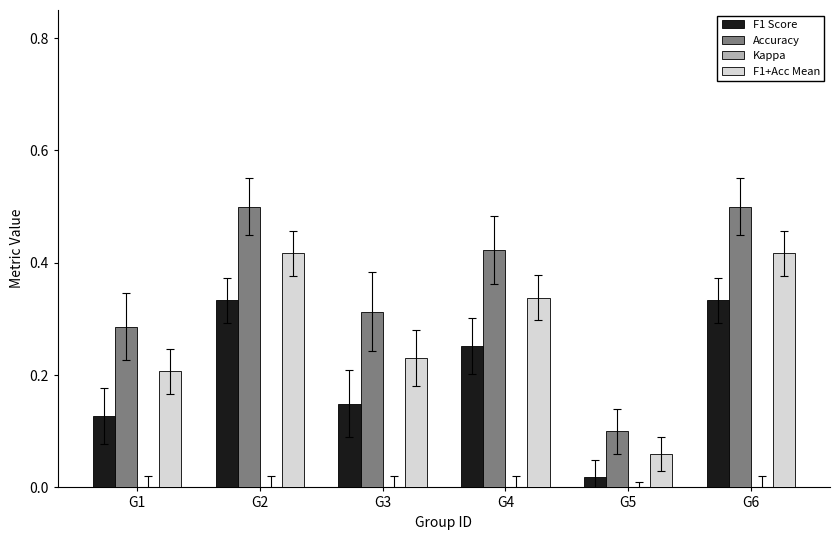

Rank the series by their maximum value, from highest to lowest.

Accuracy, F1+Acc Mean, F1 Score